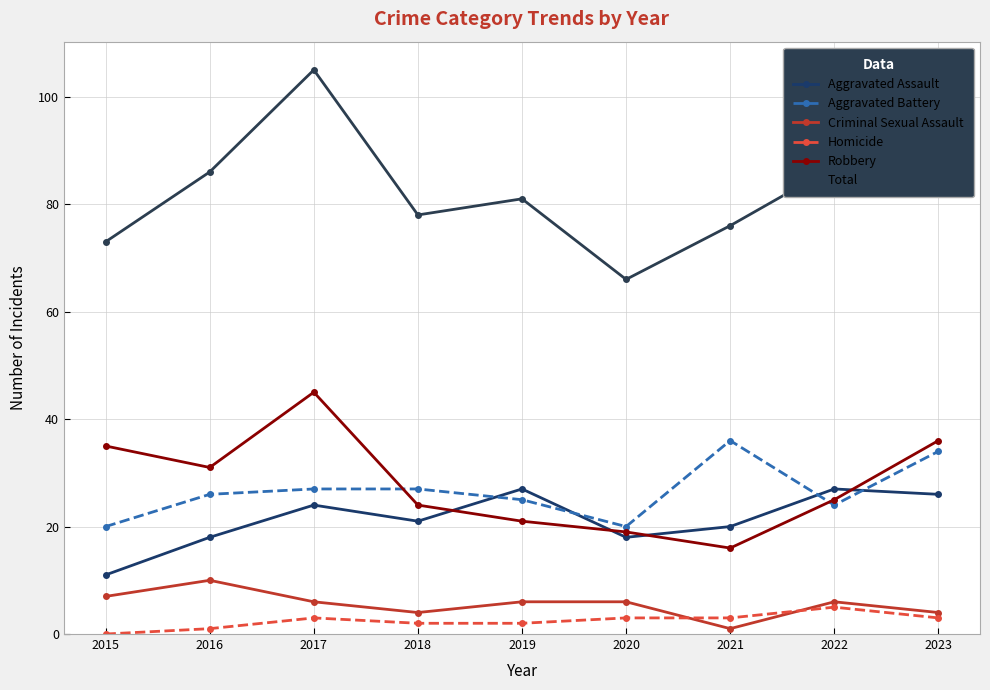

At which label is Total closest to 85?

2016